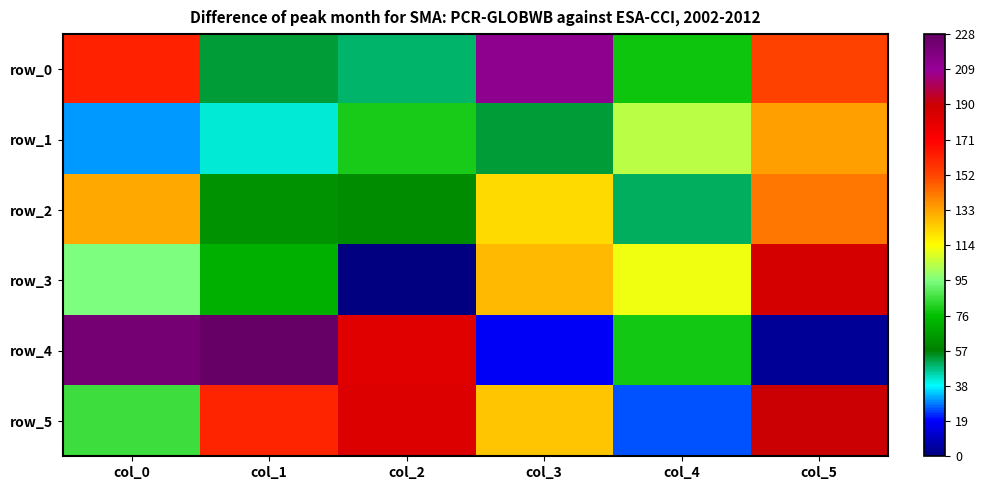

At which label does row_4 first exceed 182?

col_0